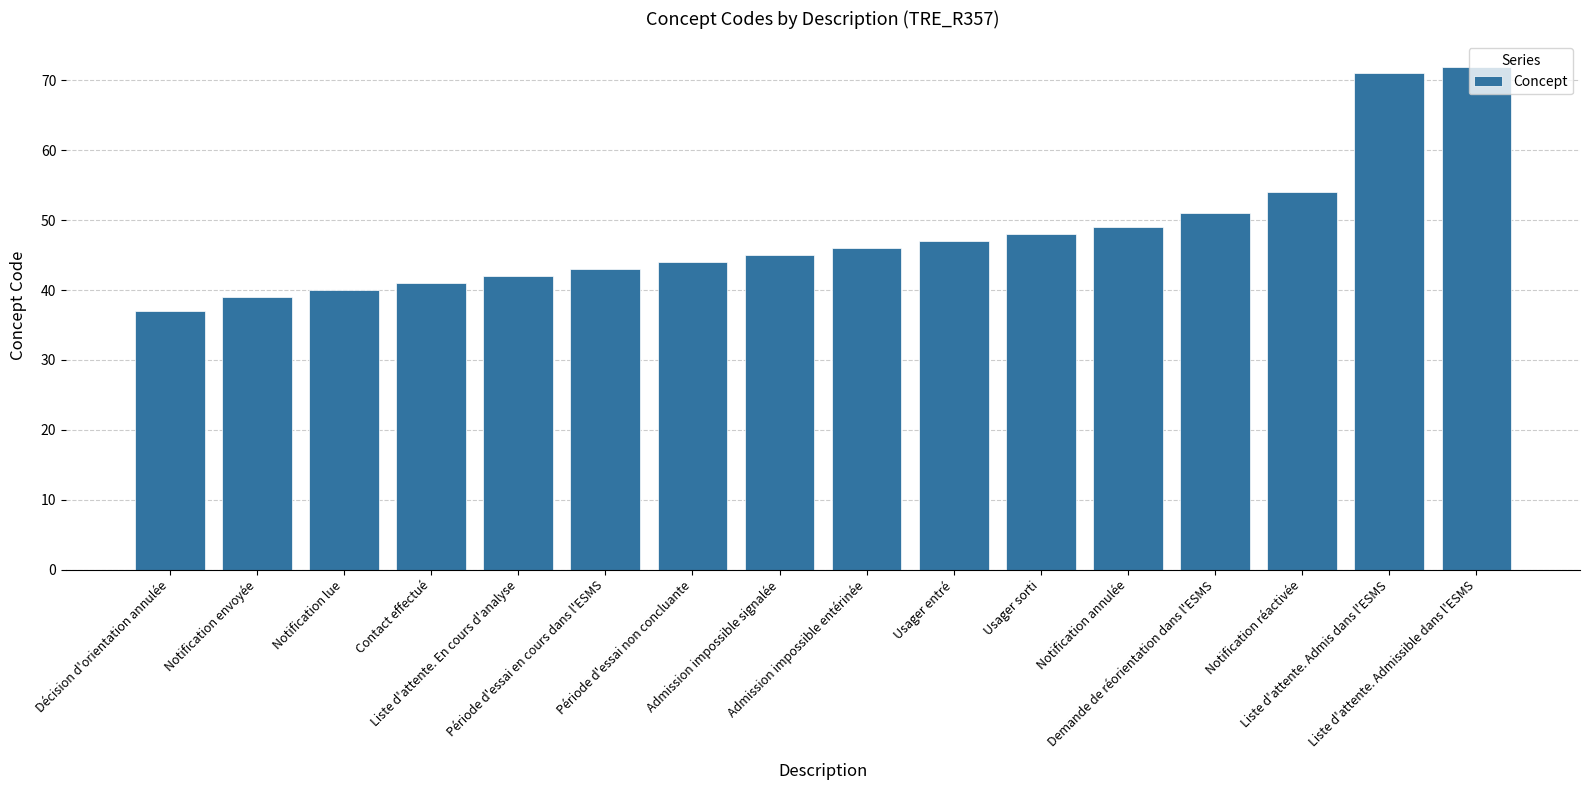

Approximately how many times larger is the value at Liste d'attente. Admissible dans l'ESMS compared to Notification lue?

1.8